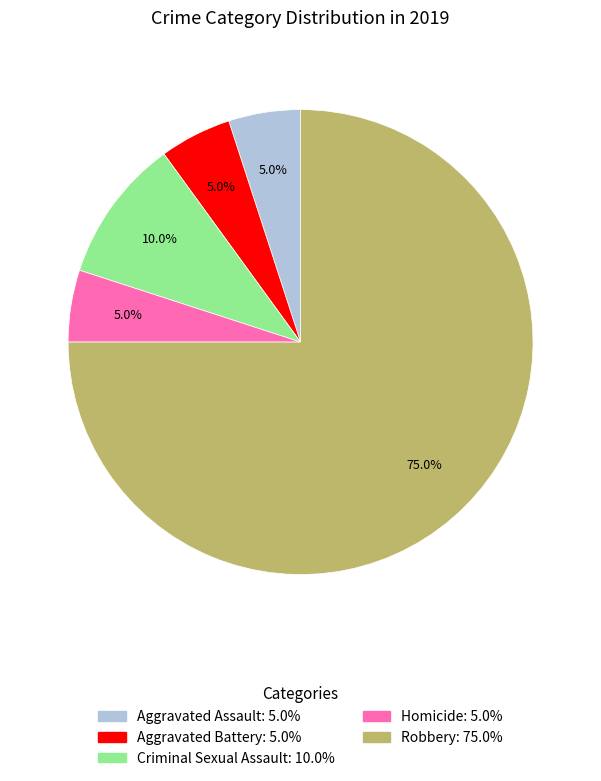

Which has a higher value, Criminal Sexual Assault or Homicide?

Criminal Sexual Assault